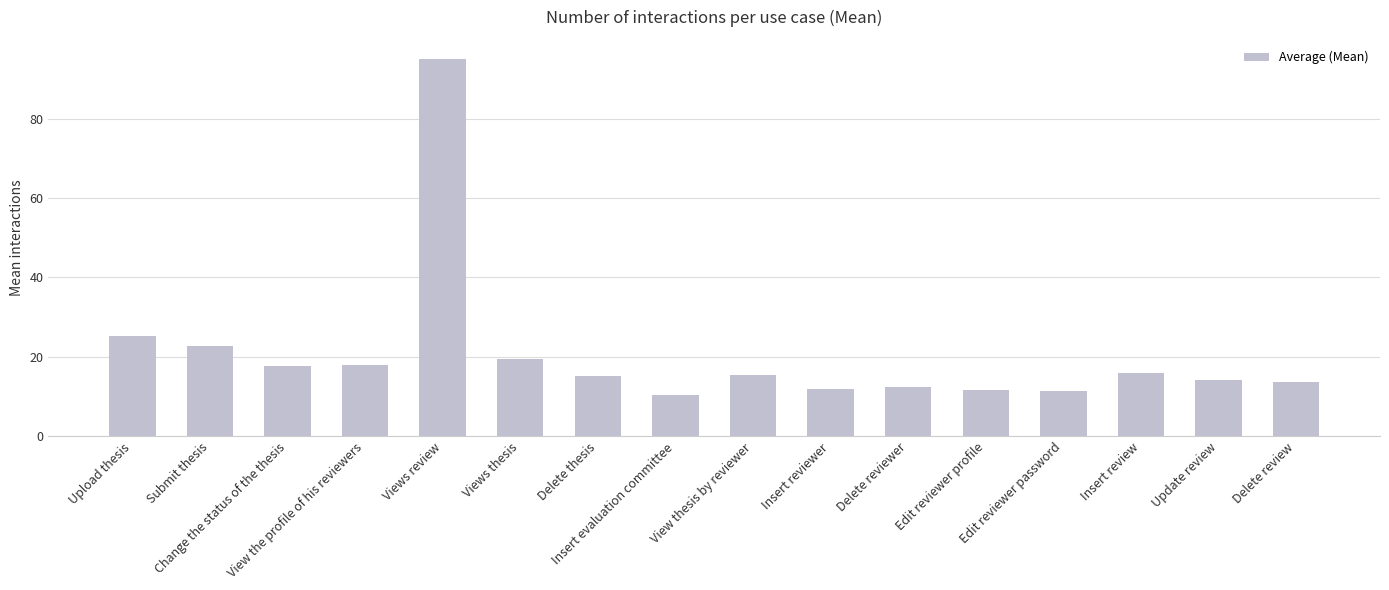

The value at Delete thesis is 22.6. True or false?

False